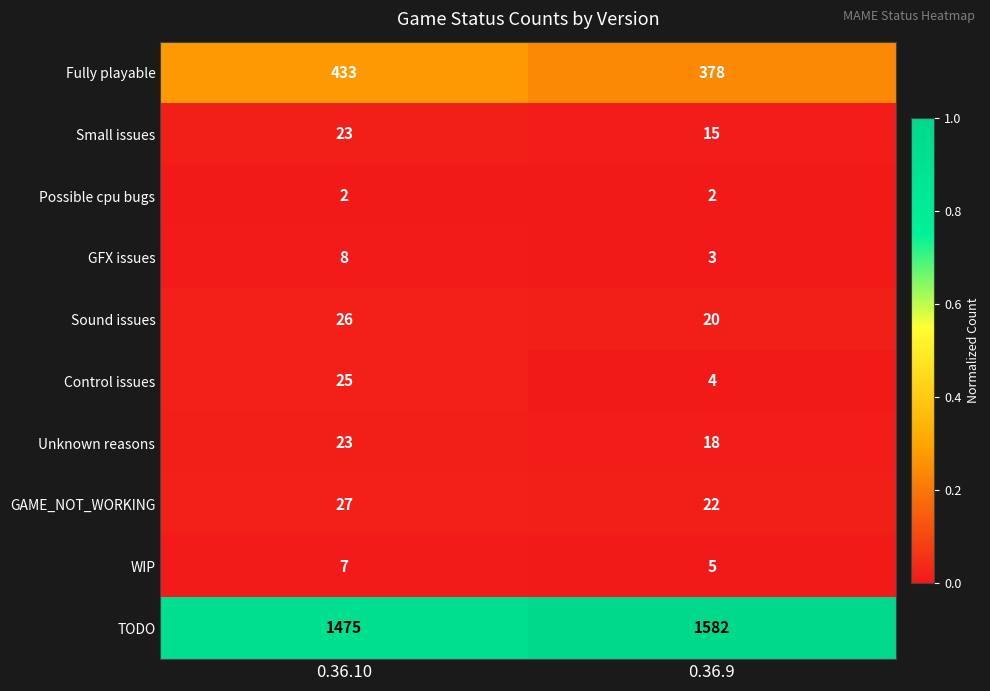

Which series has the widest spread of values?

TODO